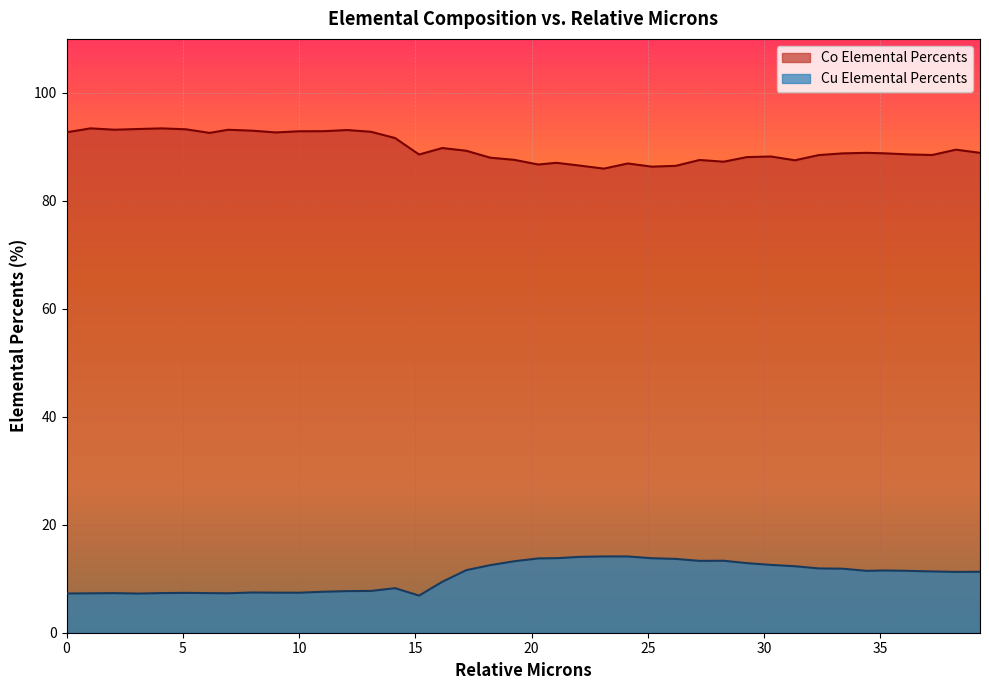

What is the spread (max minus min) of values at 38.253826?

78.2